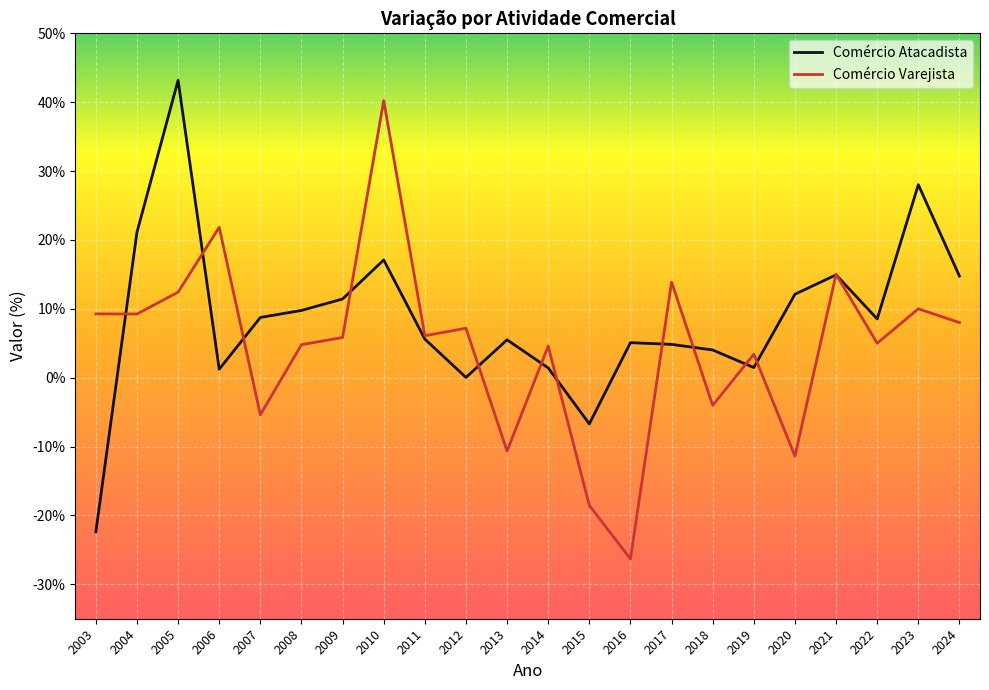

The value of Comércio Atacadista at 2005 is 43.2. True or false?

True